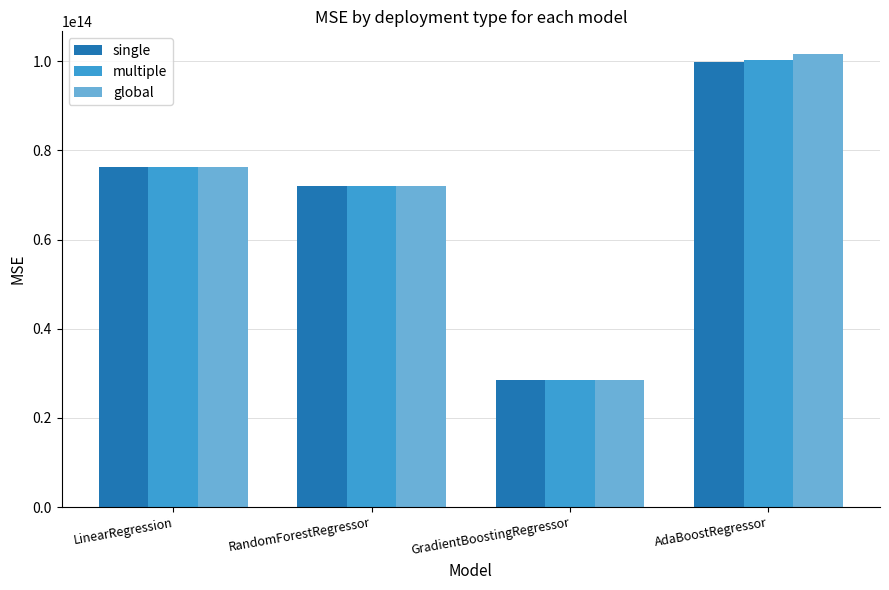

At which category is the sum across all series the highest?

AdaBoostRegressor